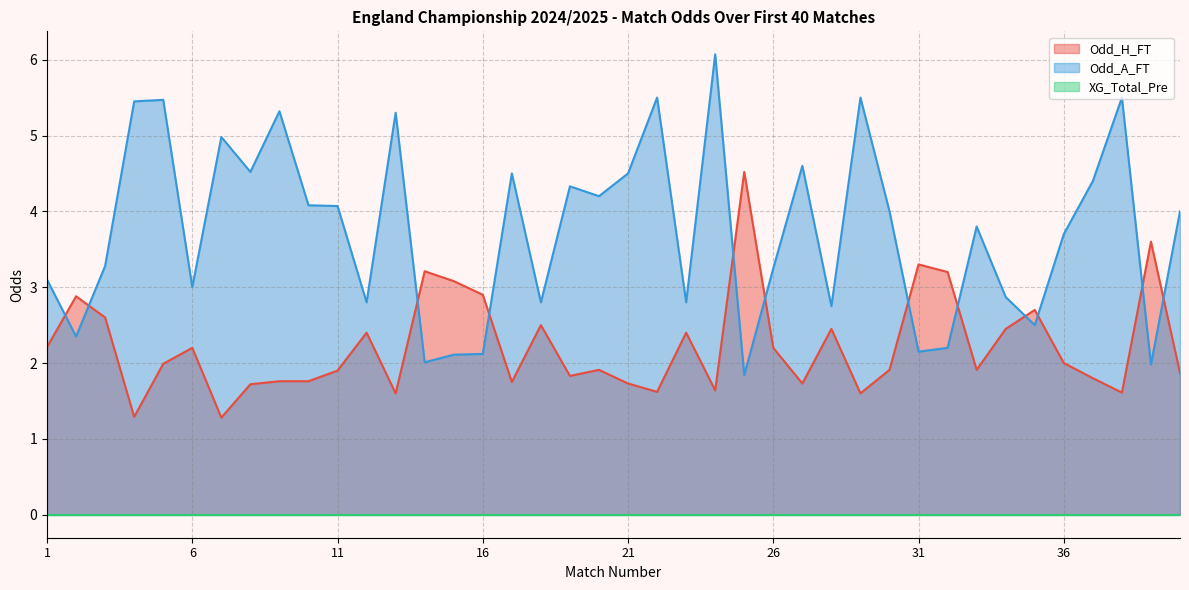

Where is the first local minimum for Odd_A_FT?

2